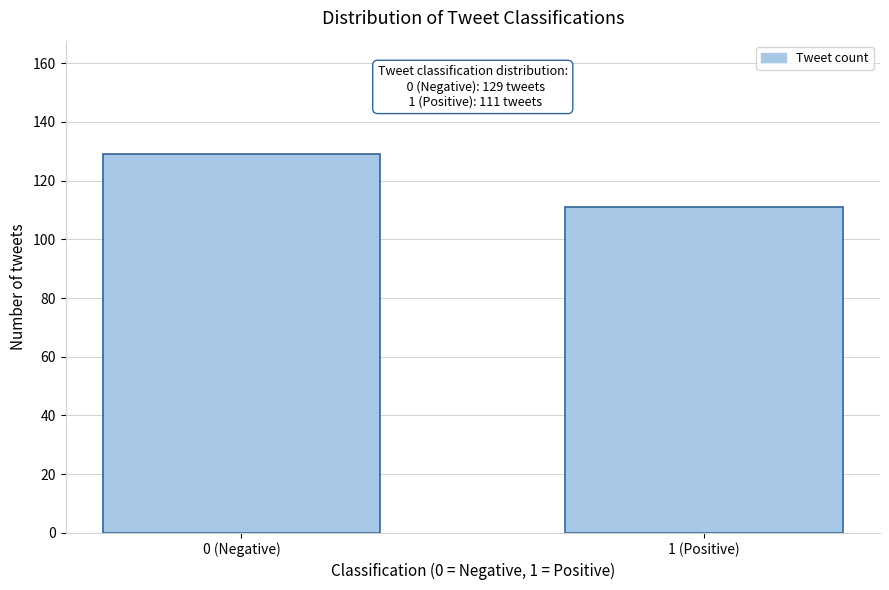

Reading right to left, list all the values displayed in this chart.

111	129